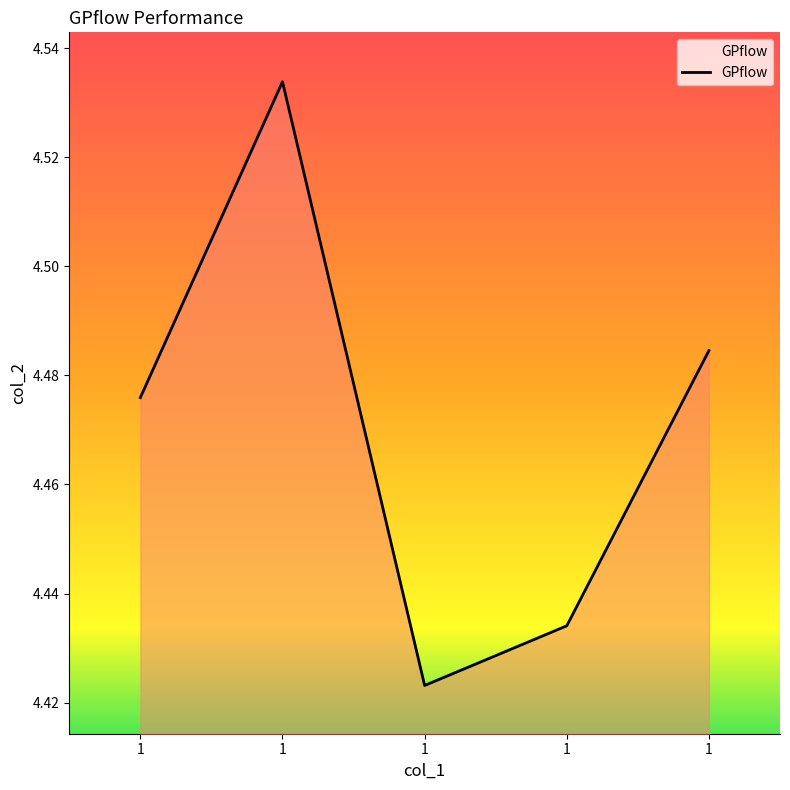

Reading right to left, transcribe all the data shown in this chart.

1=4.5	1=4.4	1=4.4	1=4.5	1=4.5